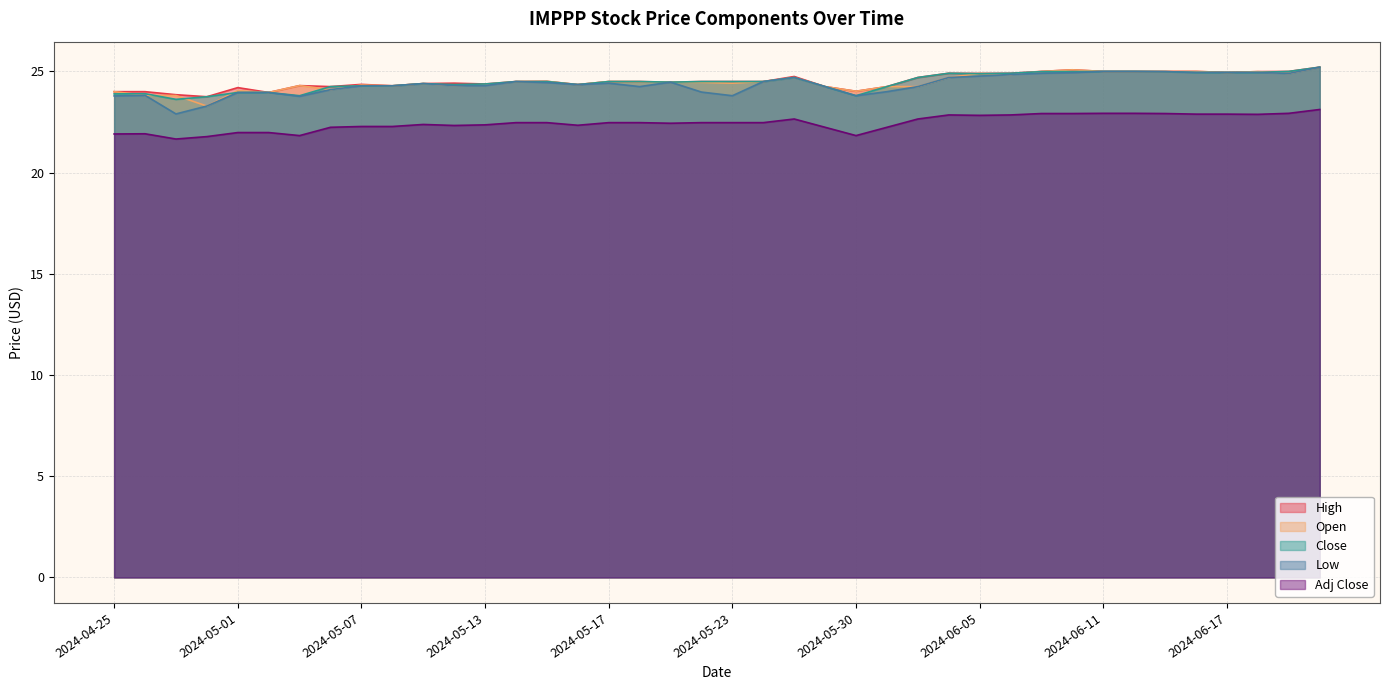

What is the maximum value for High?

25.2